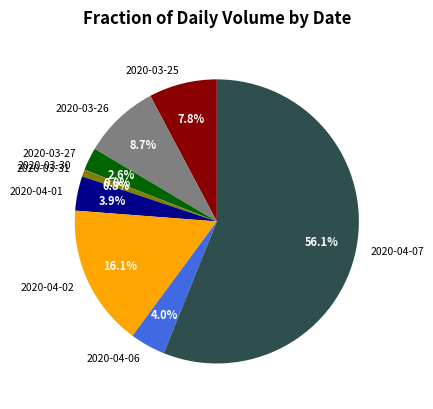

Between 2020-04-02 and 2020-03-26, which is larger?

2020-04-02